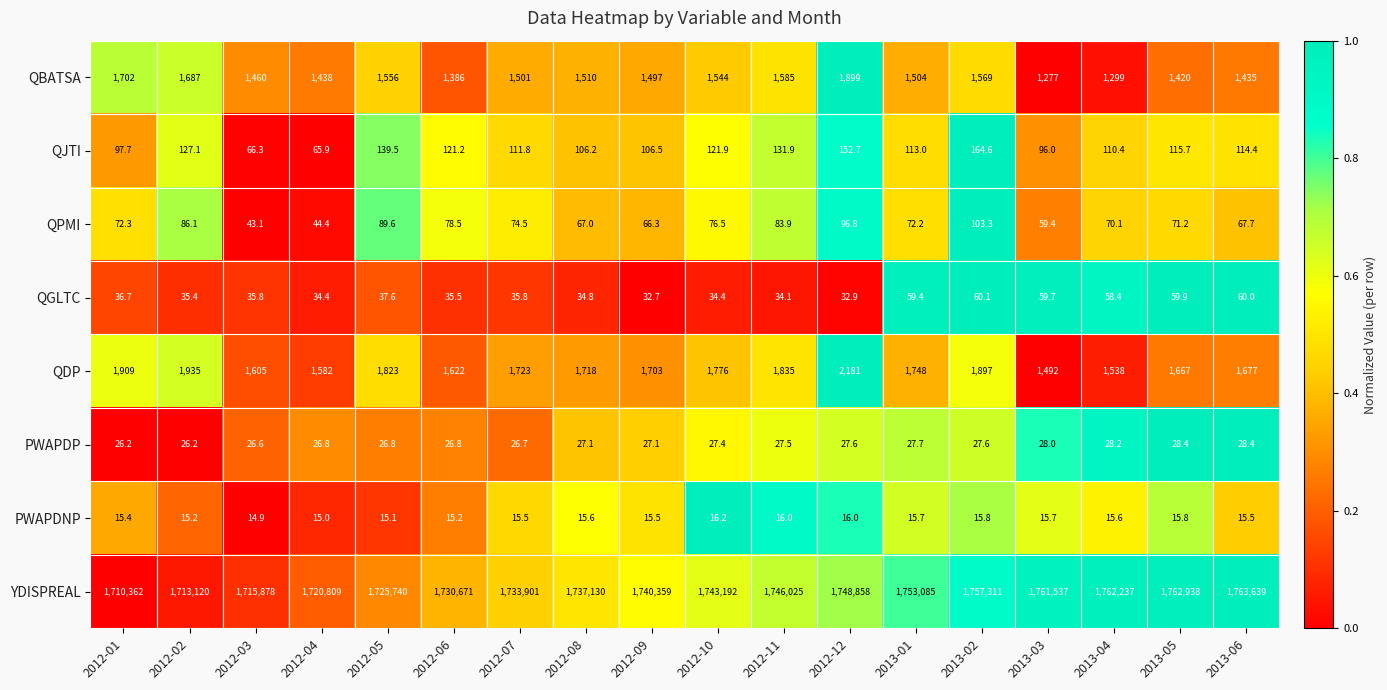

What is the difference between the QPMI values at 2013-02 and 2012-01?

31.0